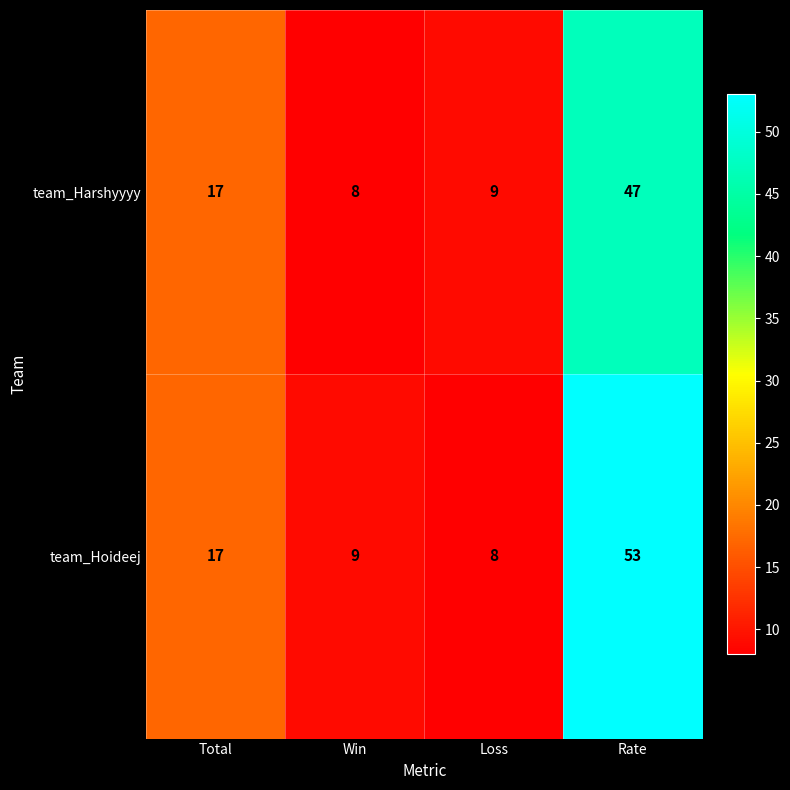

Reading left to right, what are all the values shown in this chart?

team_Harshyyyy: 17	8	9	47
team_Hoideej: 17	9	8	53